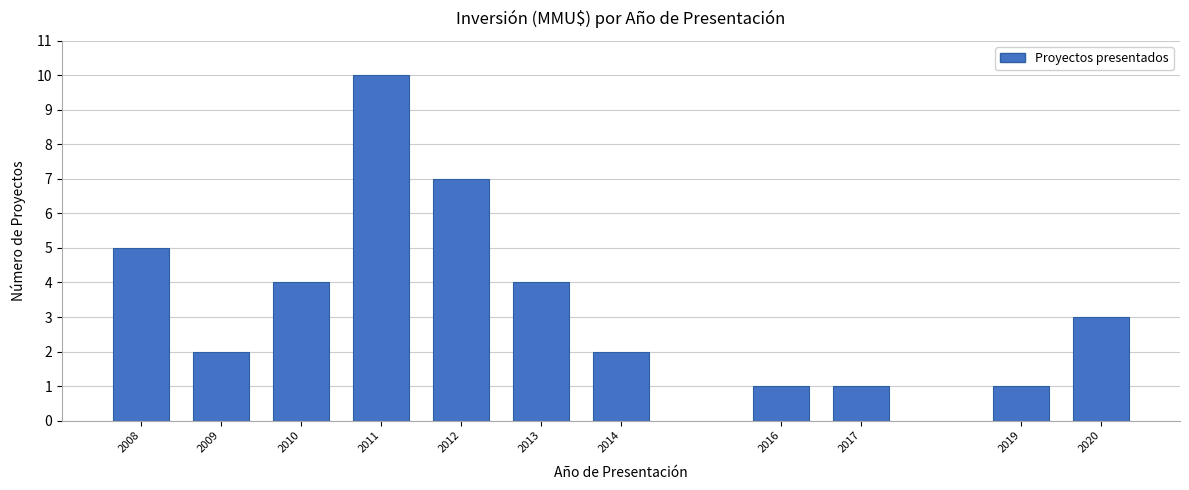

Reading left to right, extract all data points from this chart.

2008=5	2009=2	2010=4	2011=10	2012=7	2013=4	2014=2	2016=1	2017=1	2019=1	2020=3